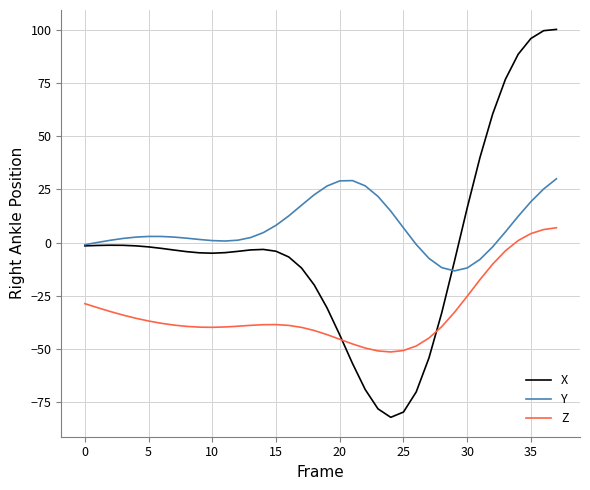

Does the chart display data point markers on the line(s)?

No